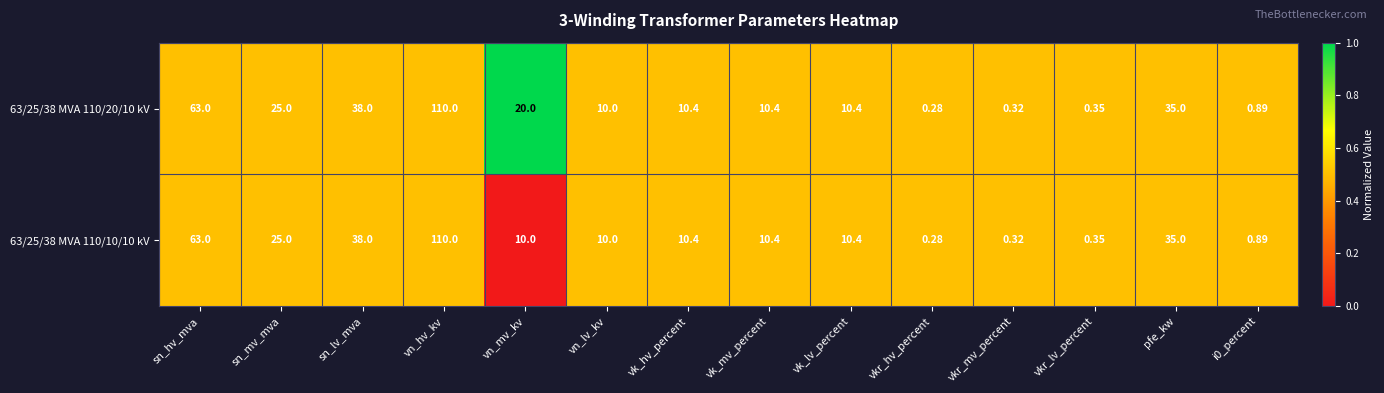

What is the total value across all series at vn_lv_kv?

20.0